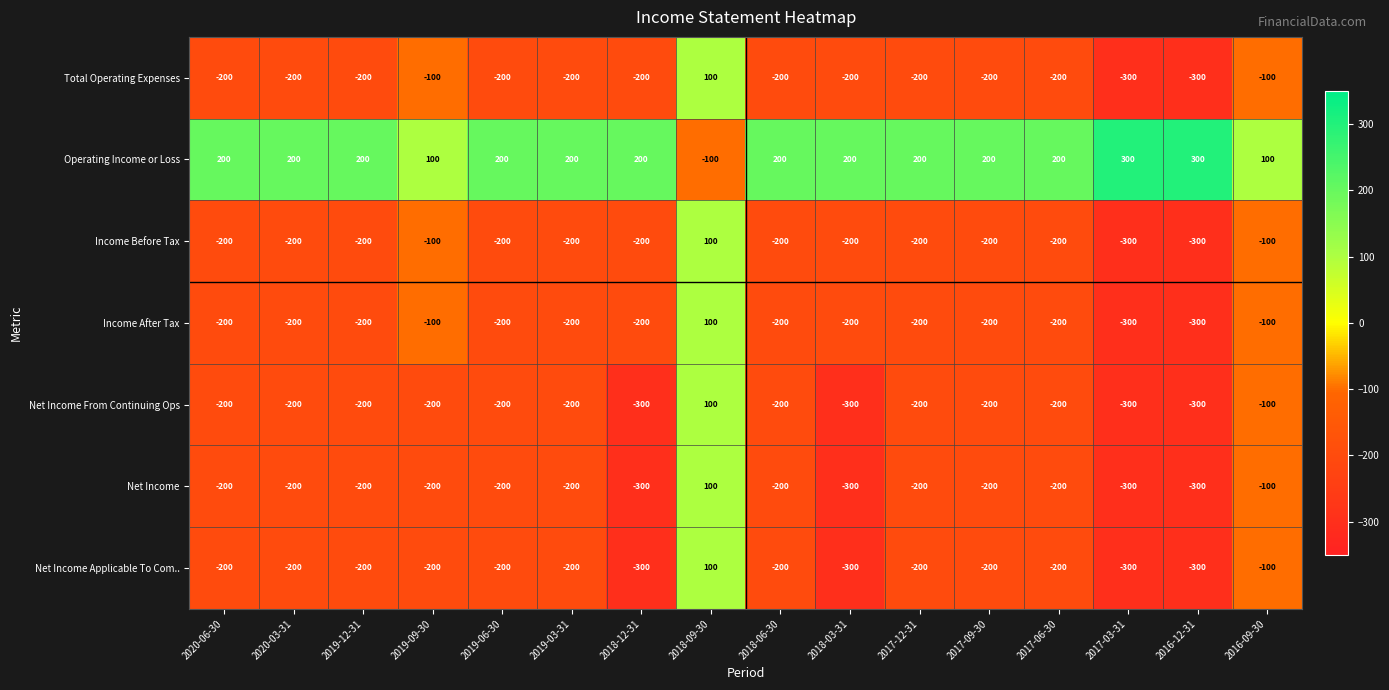

What is the total value across all series at 2018-12-31?

-1300